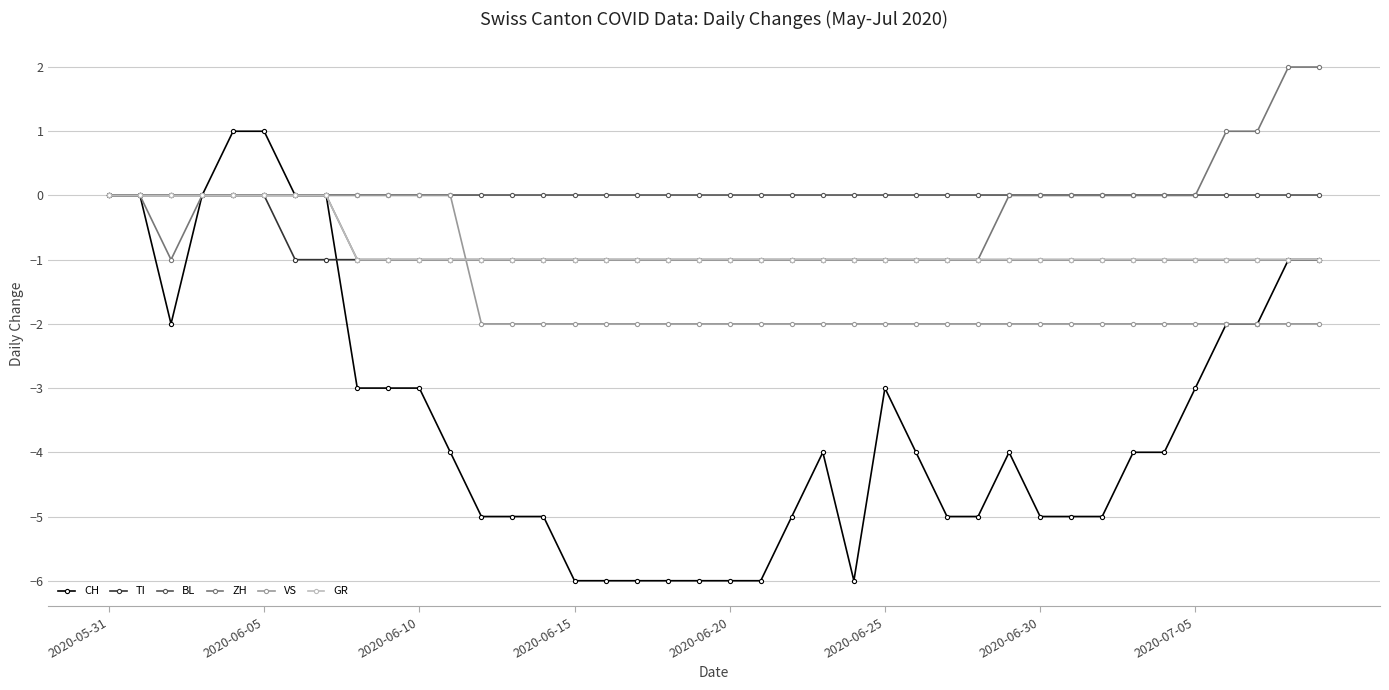

Which series has the widest spread of values?

CH